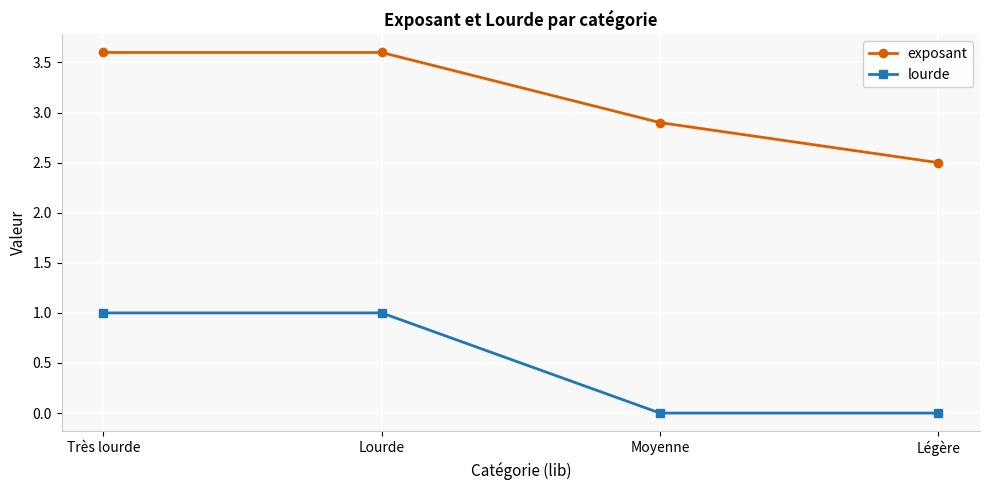

How many data points does each series have?

4